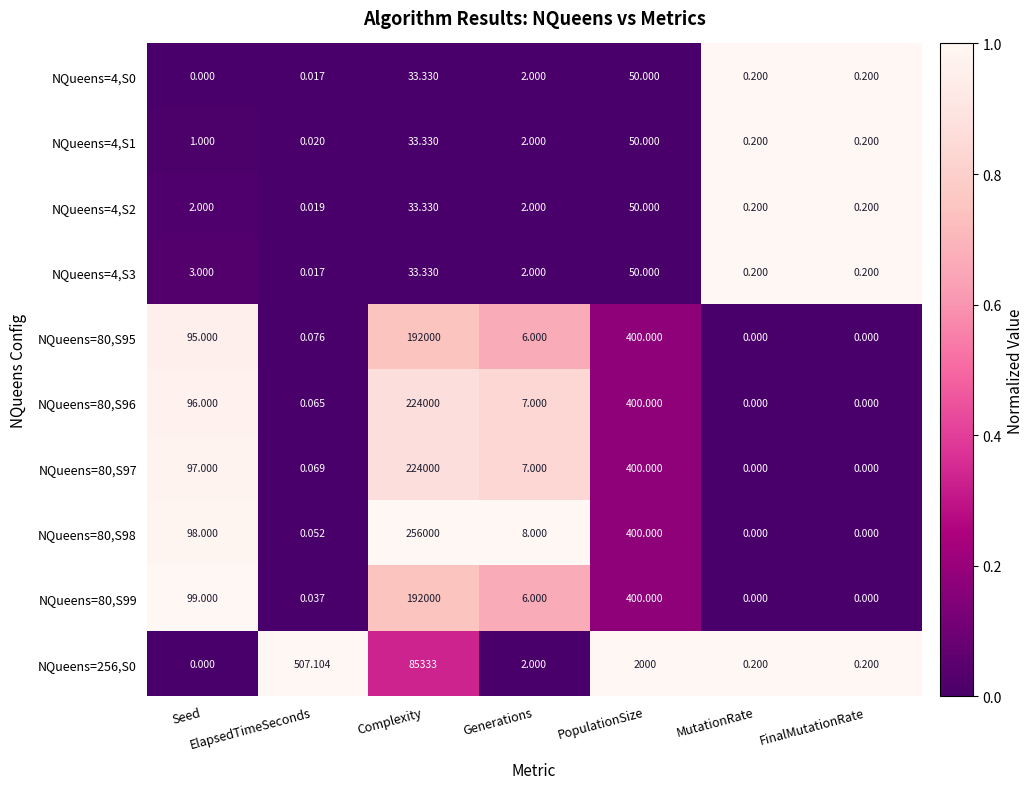

At which label does NQueens=80,S98 first exceed 8?

Seed